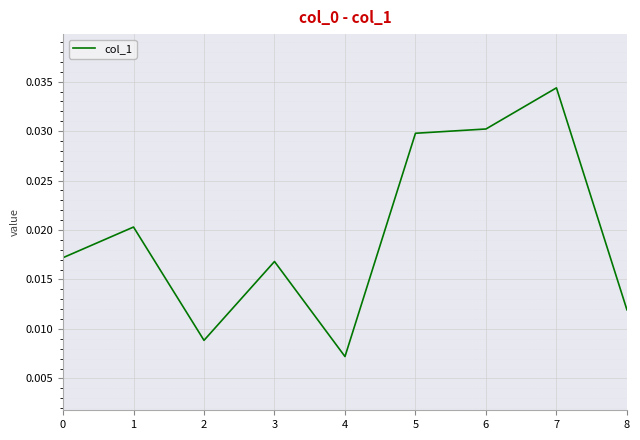

Between 7 and 3, which is larger?

7